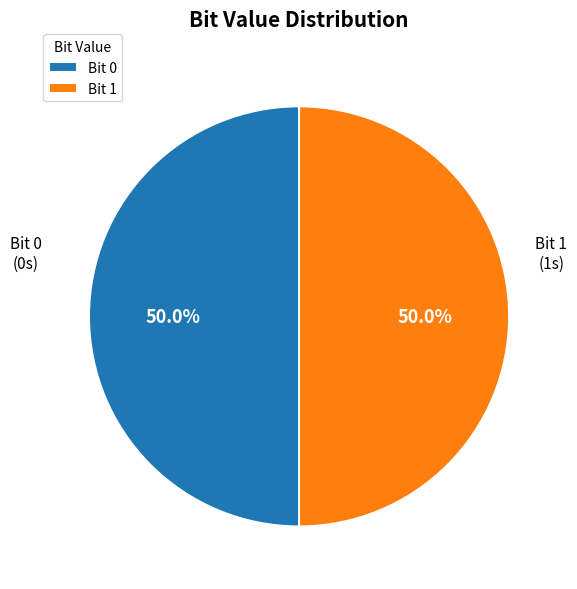

Combined, what portion of the pie is Bit 1 and Bit 0?

100.0%